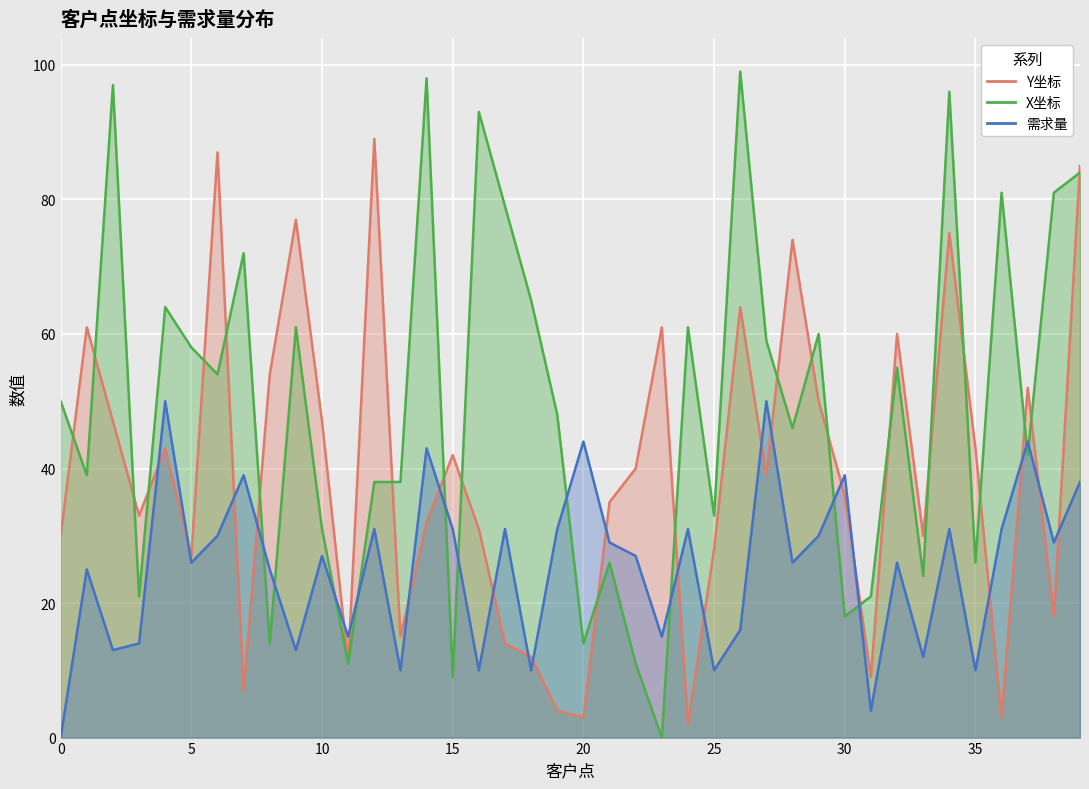

At which category does X坐标 reach its first local peak?

2